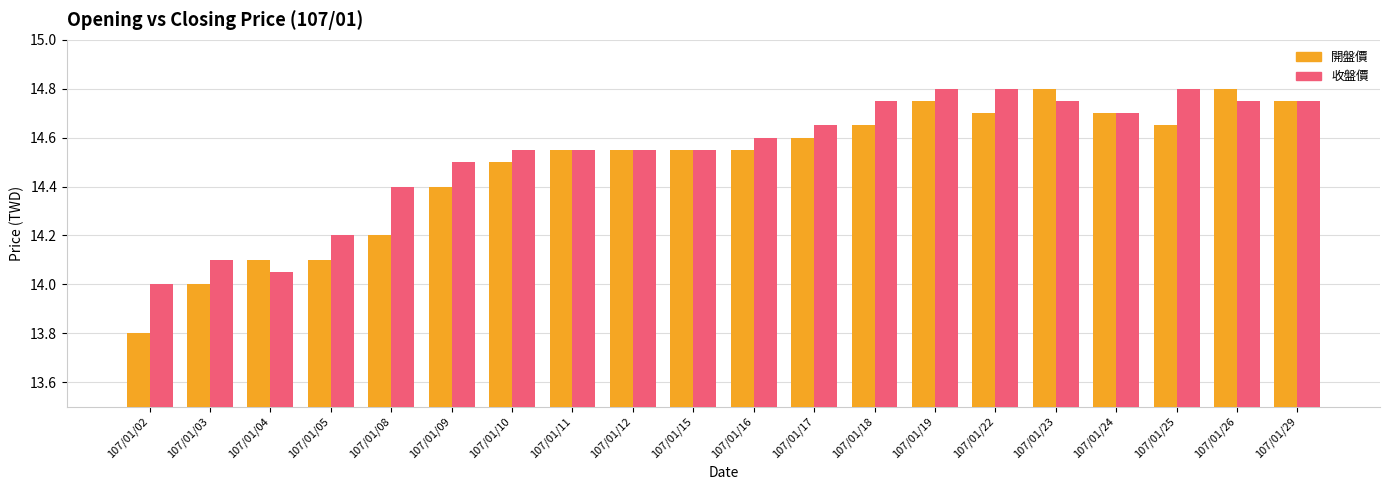

The 開盤價 series shows 14.7 at 107/01/18. True or false?

True